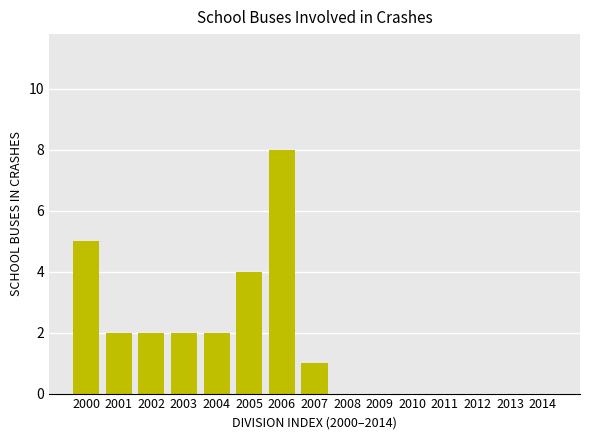

What is the greatest value displayed?

8